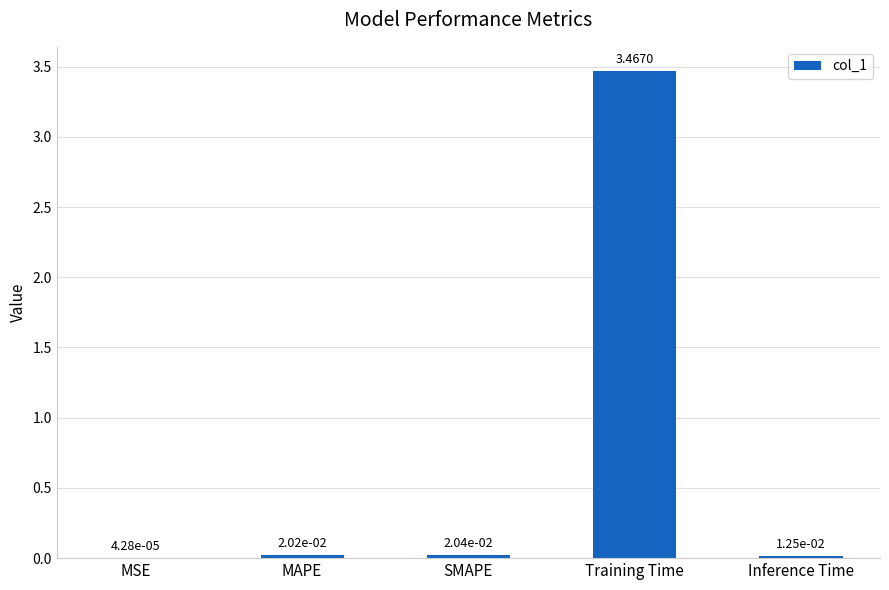

At which label is the value closest to 1?

SMAPE